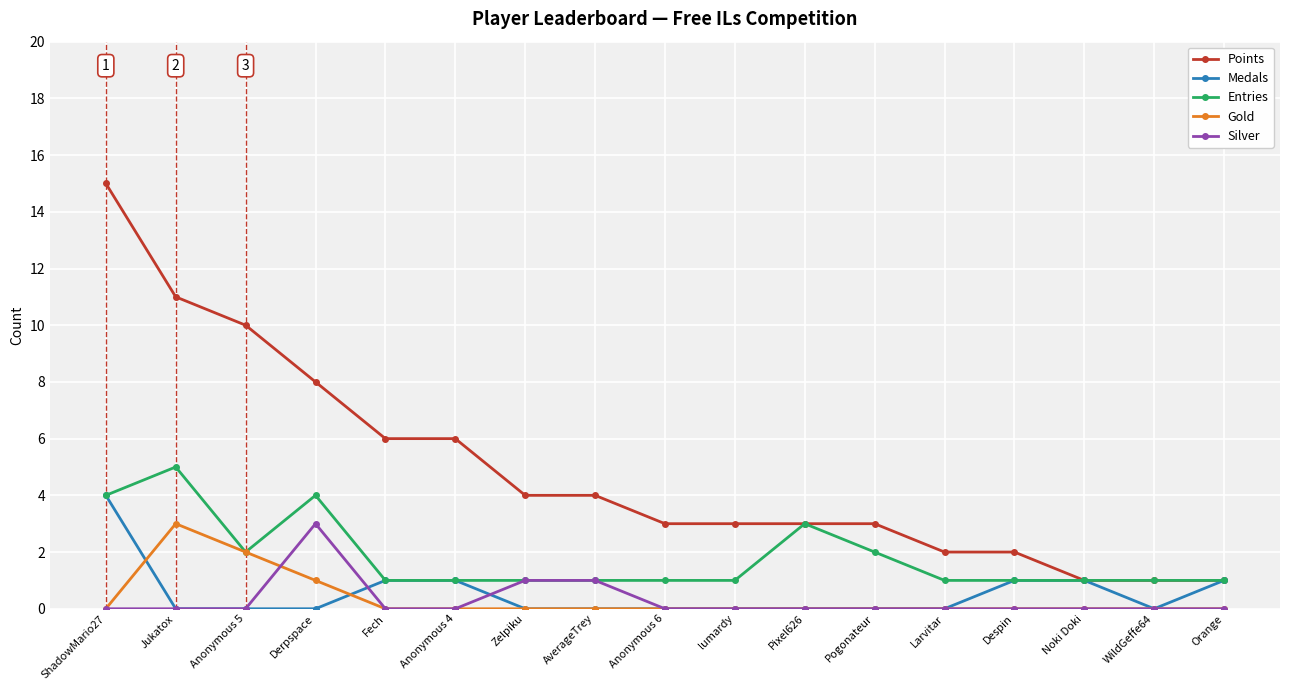

What is the value of the Points point at the 7th from the left?

4